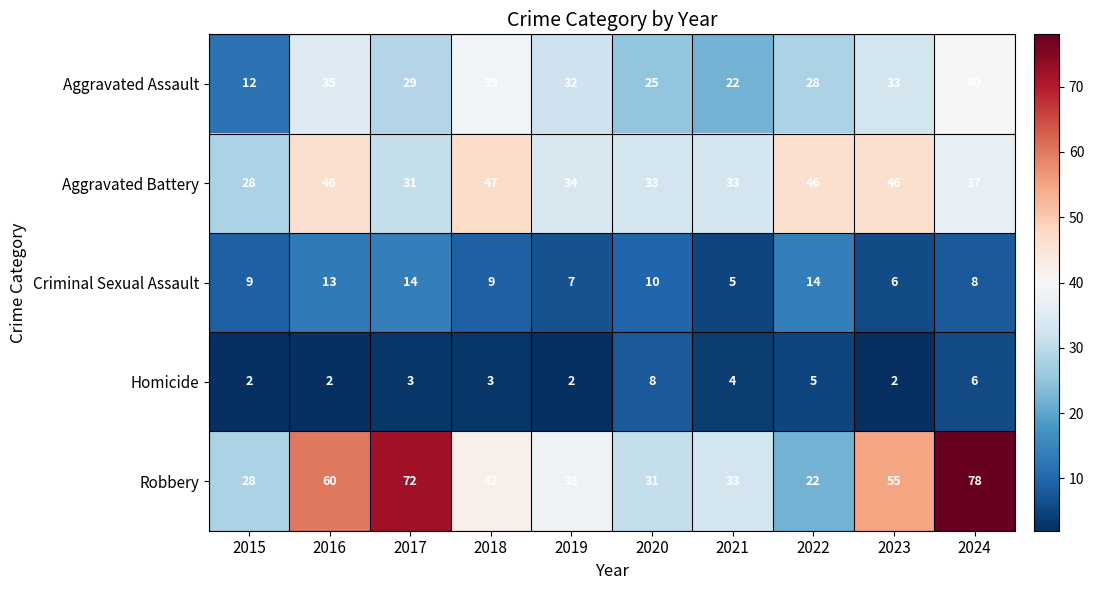

What is the difference between the maximum and second lowest values in the Robbery series?

50